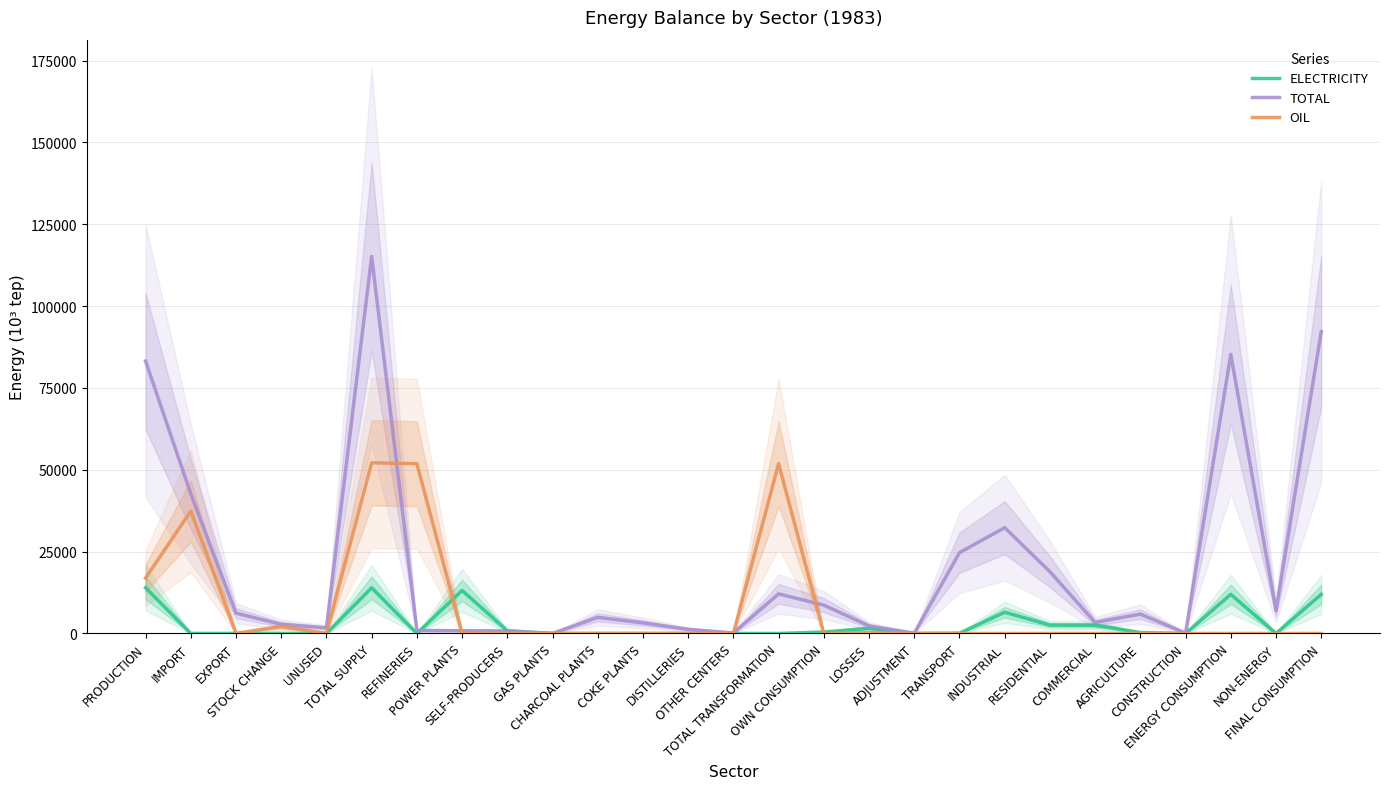

Which series has the largest total across all categories?

TOTAL